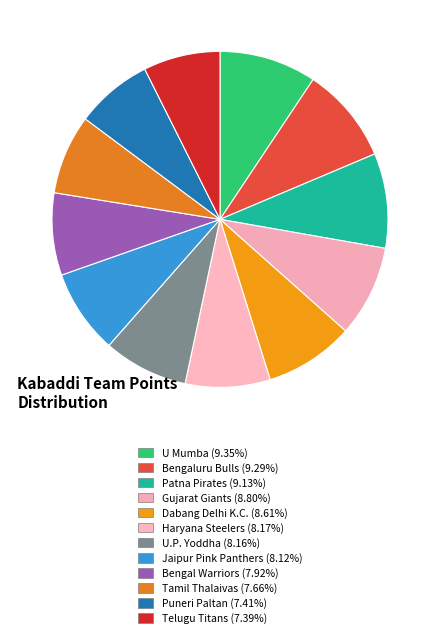

Which has a higher value, Haryana Steelers or U.P. Yoddha?

Haryana Steelers